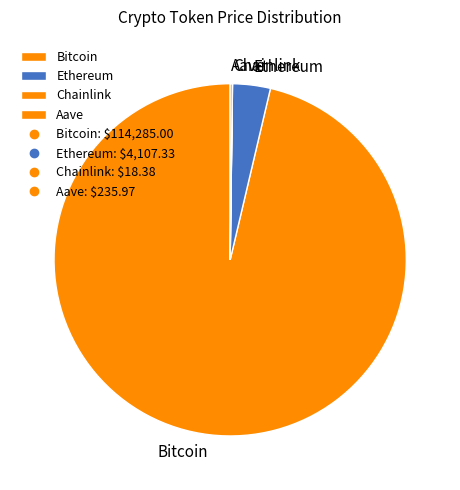

The Bitcoin slice represents 96% of the pie. True or false?

True